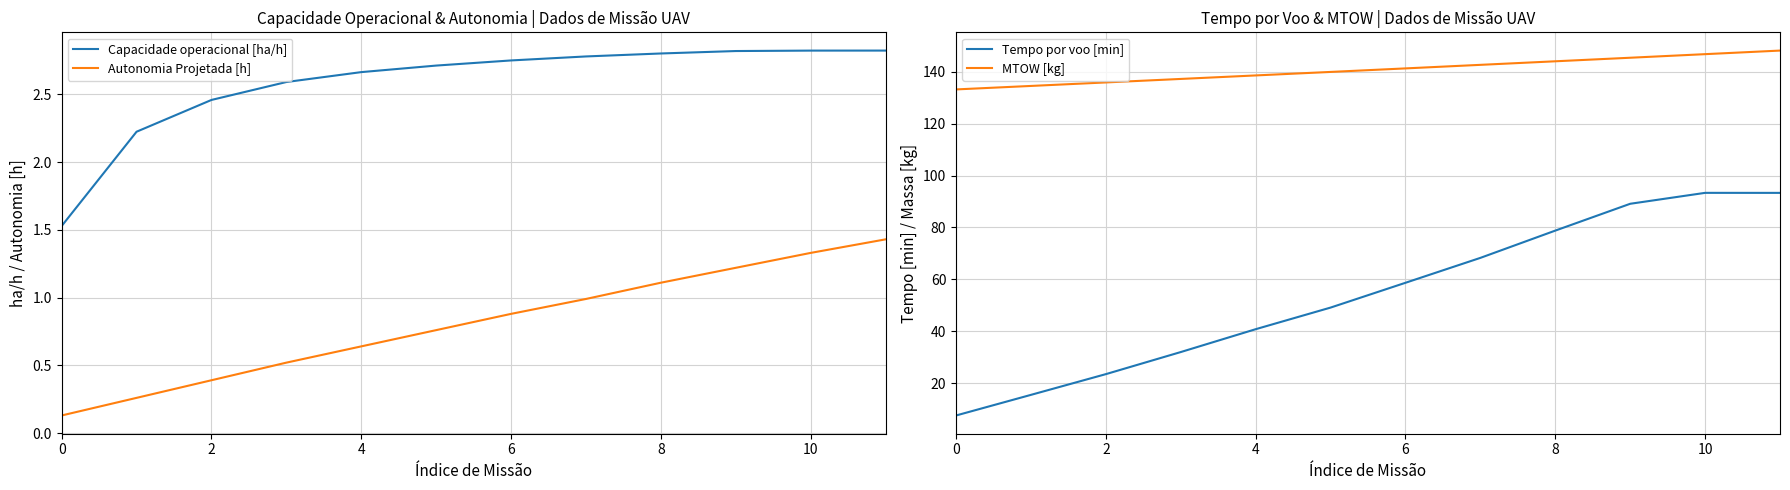

Which series has the widest spread of values?

Tempo por voo [min]